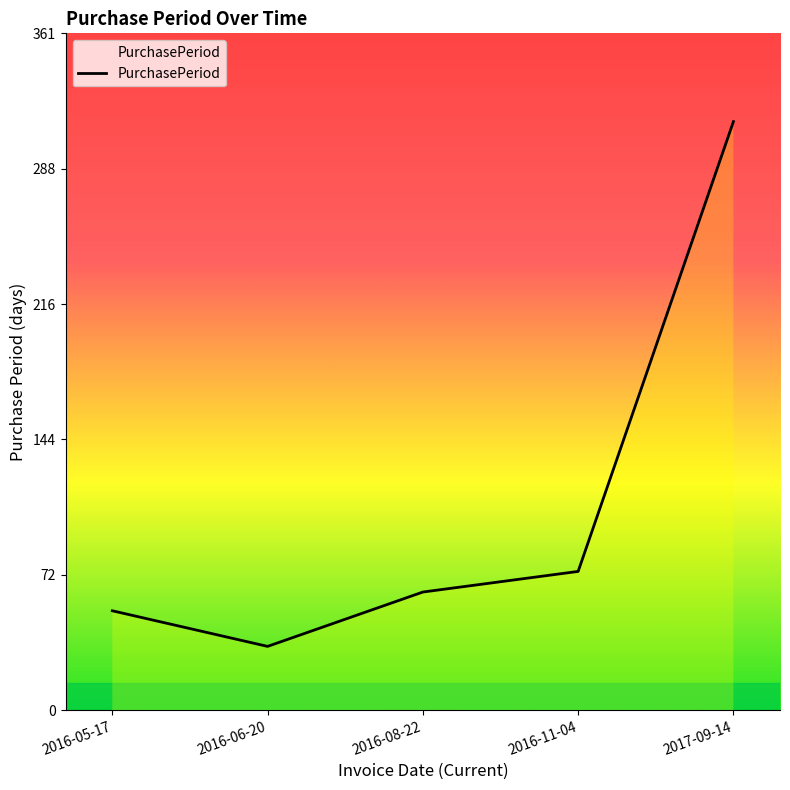

What value does the data have at 2016-05-17?

53